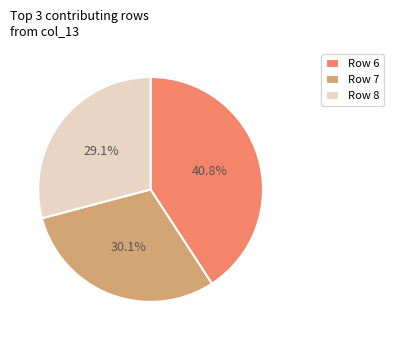

Which category has the biggest portion of the pie?

Row 6